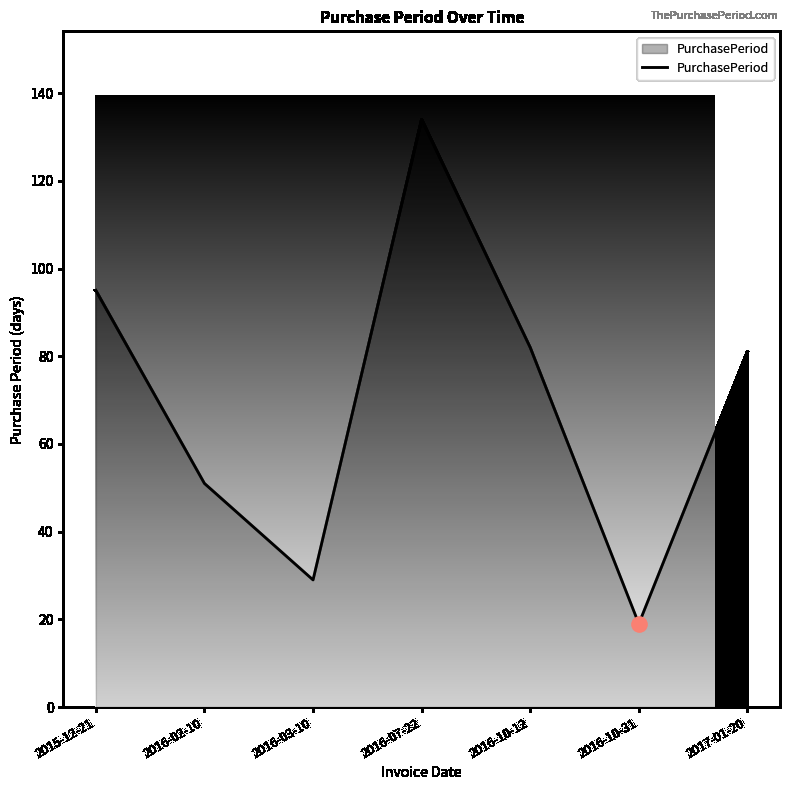

Which has a higher value, 2015-12-21 or 2016-03-10?

2015-12-21